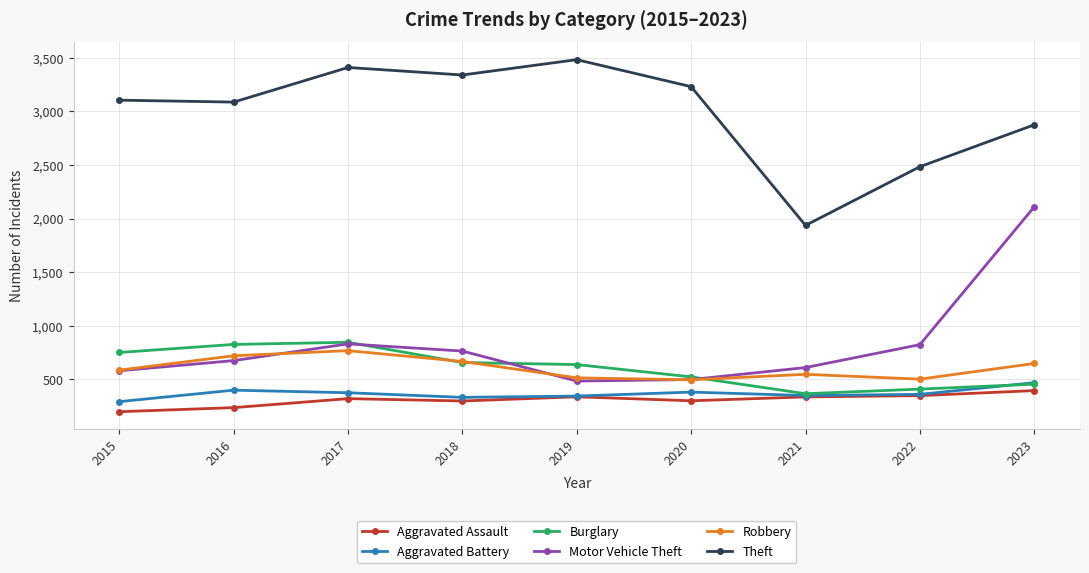

Where does the Burglary series first go above 637?

2015